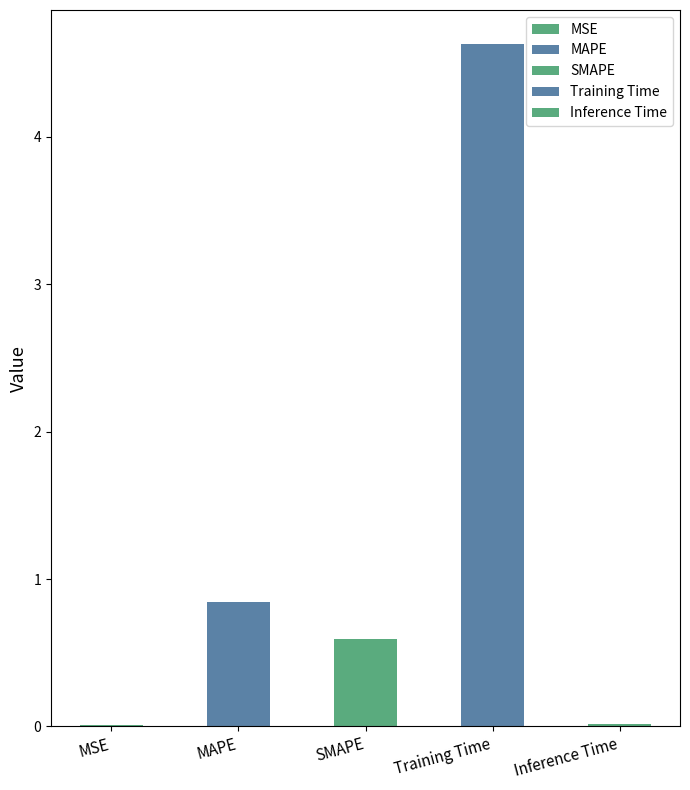

What is the label of the 1st bar from the left?

MSE